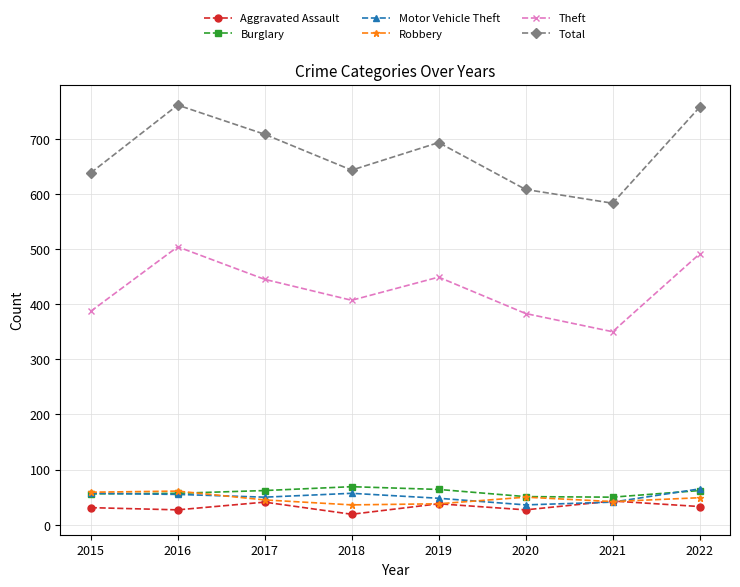

Which series has the largest total across all categories?

Total